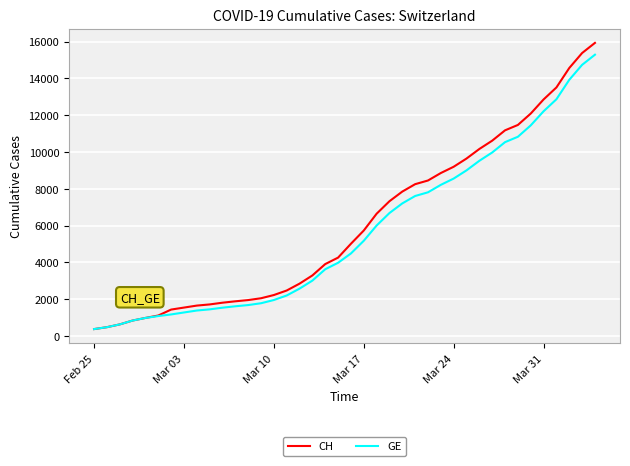

Which series has the widest spread of values?

CH